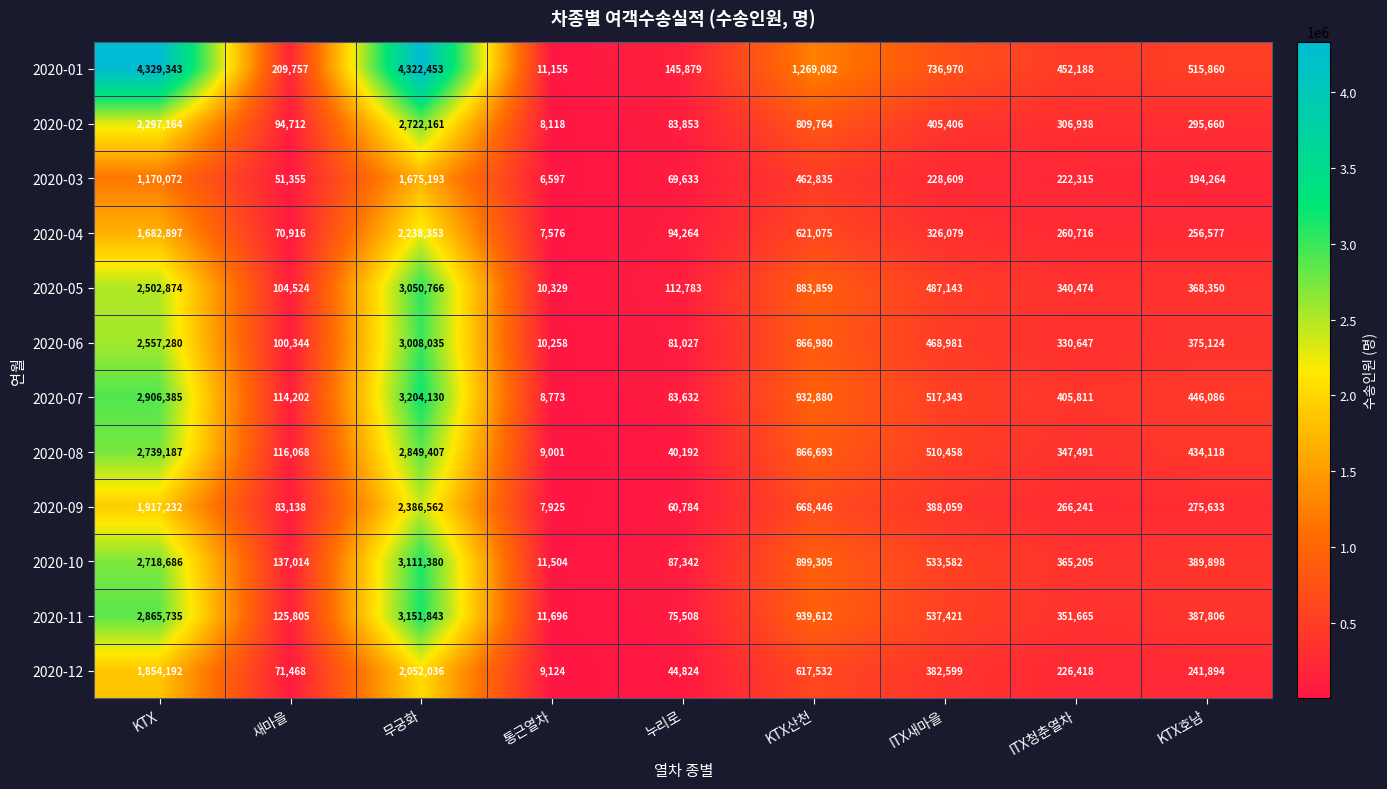

What is the difference between the 2020-03 values at 통근열차 and ITX청춘열차?

215718